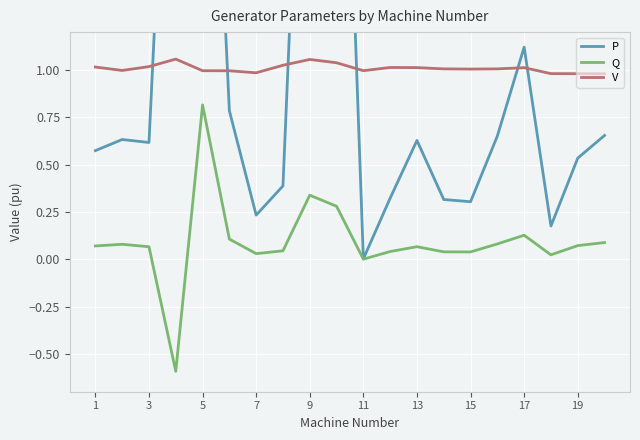

What is the difference between the maximum and minimum values in the P series?

4.0